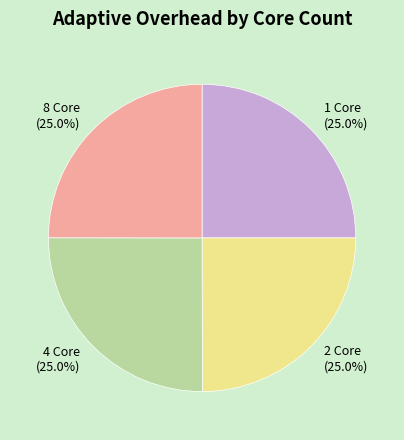

True or false: 4 Core accounts for 12% of the total.

False